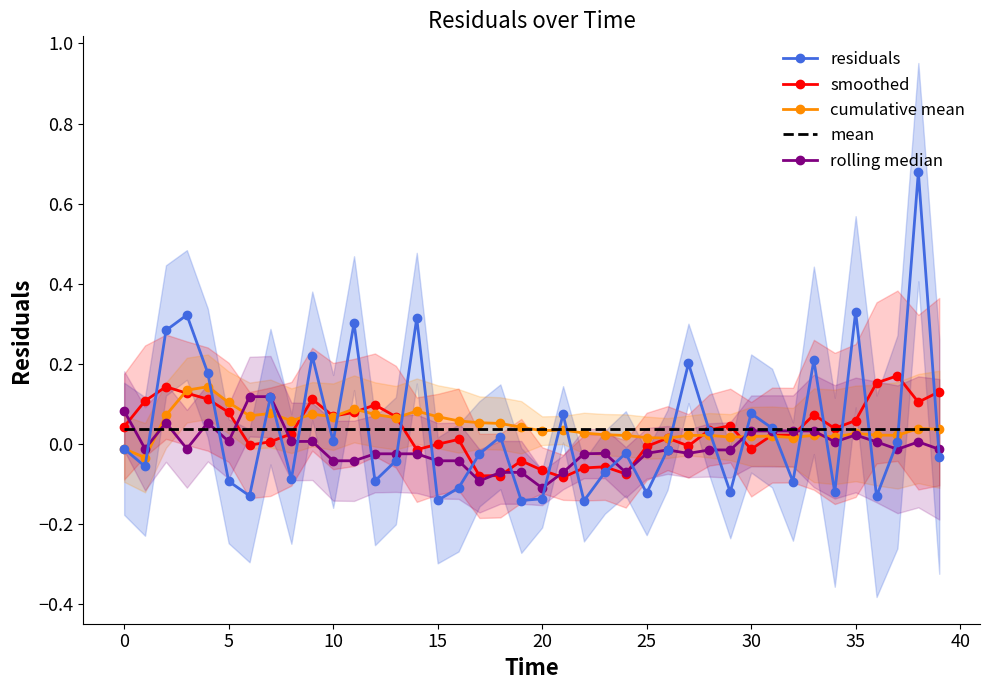

At which label does smoothed reach its minimum?

21